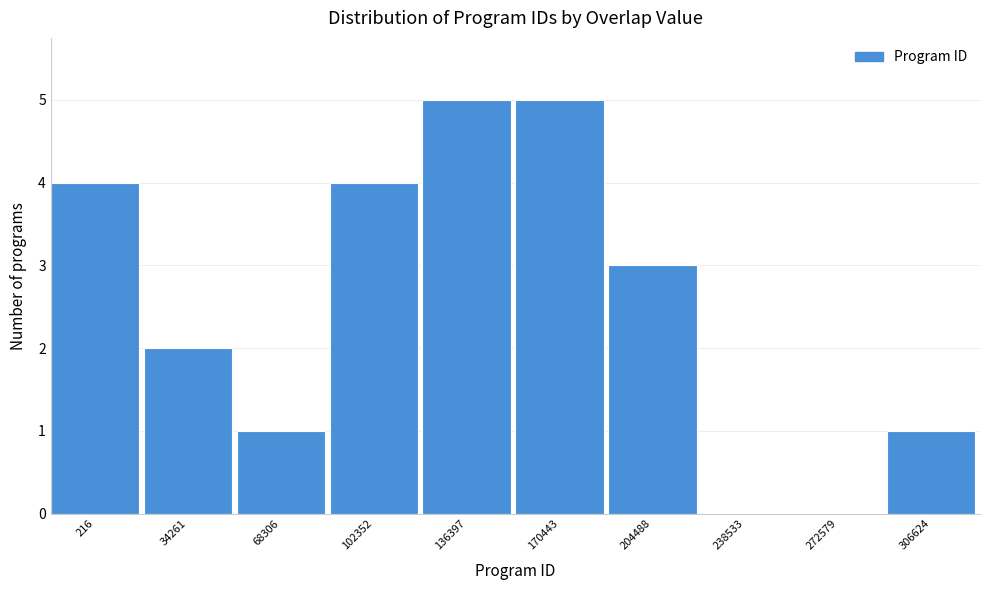

Reading left to right, list all the values displayed in this chart.

216=4	34261=2	68306=1	102352=4	136397=5	170443=5	204488=3	238533=0	272579=0	306624=1